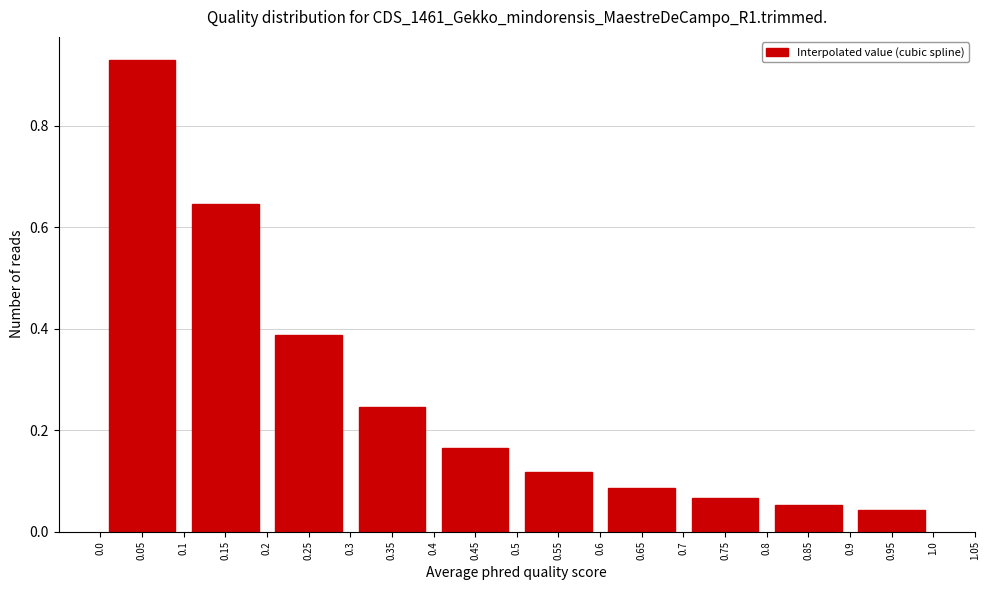

At which category does the chart reach its peak across all series?

0.05